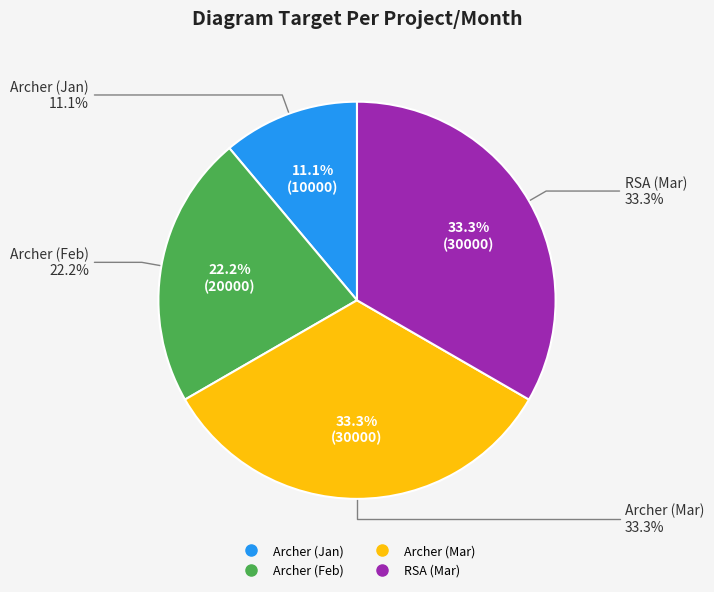

True or false: RSA (Mar) accounts for 23% of the total.

False